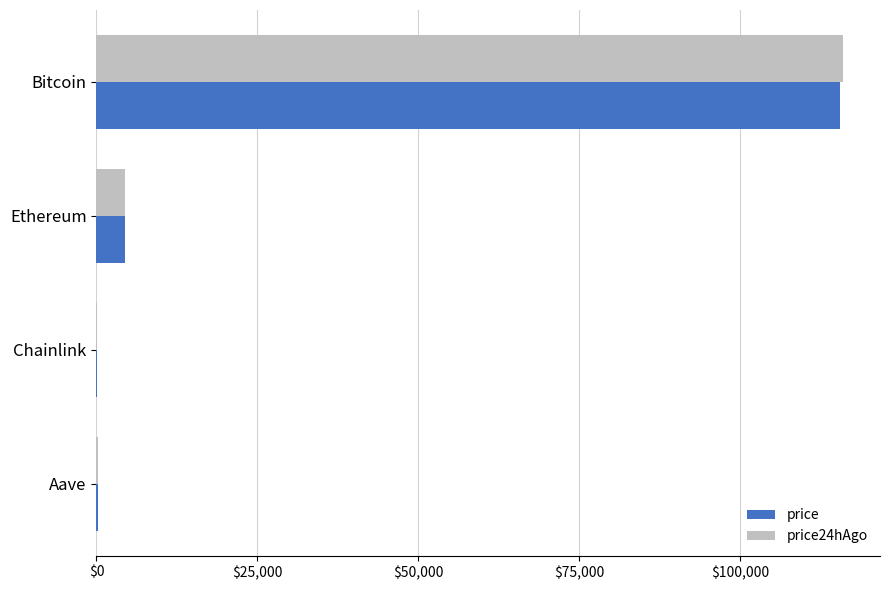

What is the sum of all price values?

120242.5